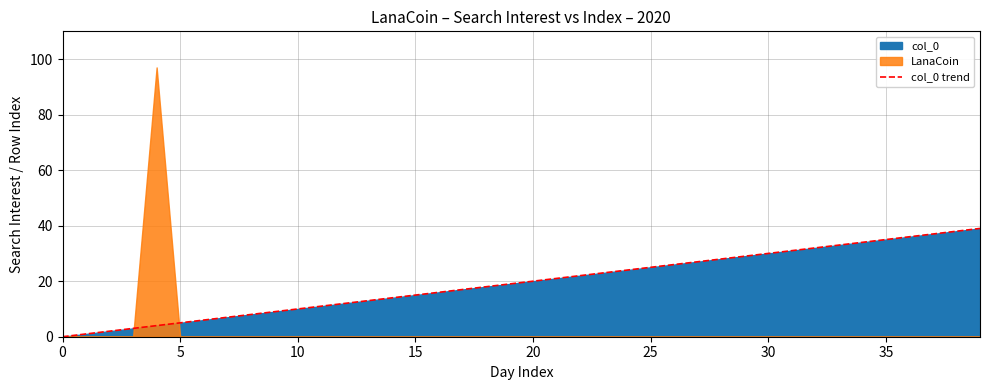

Is it true that col_0 trend equals 15 at 15?

True